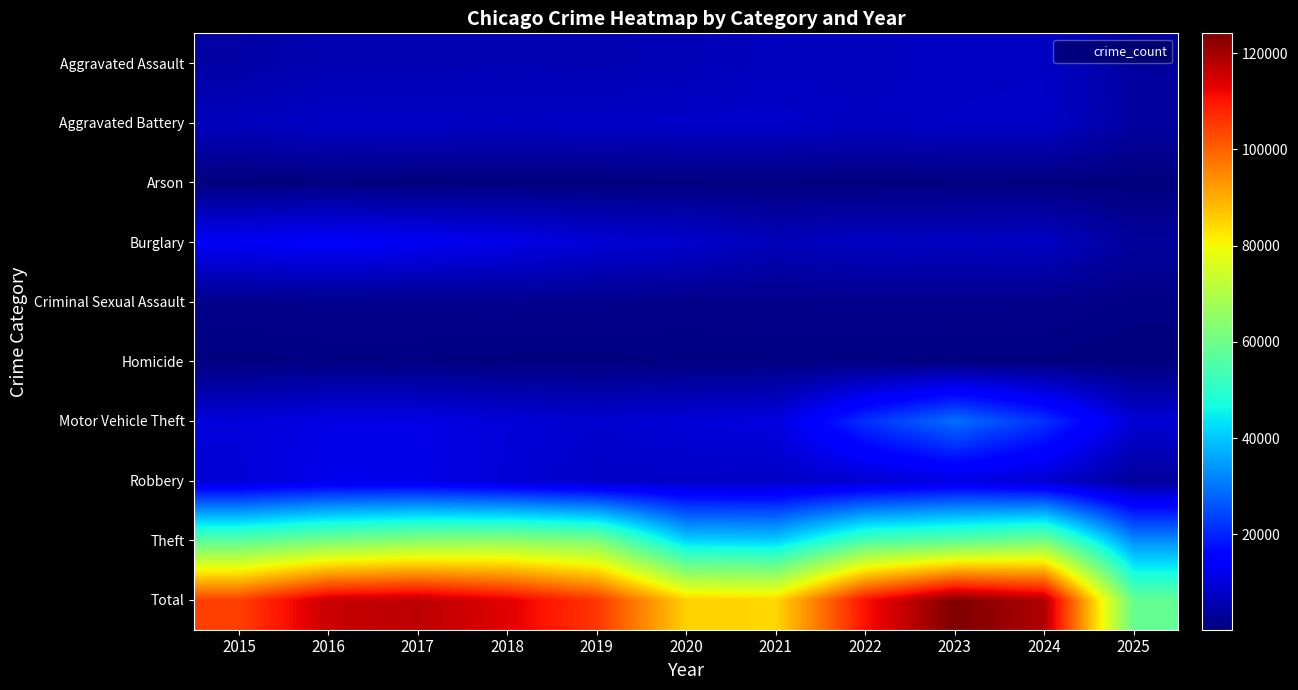

Which series has the largest total across all categories?

Total